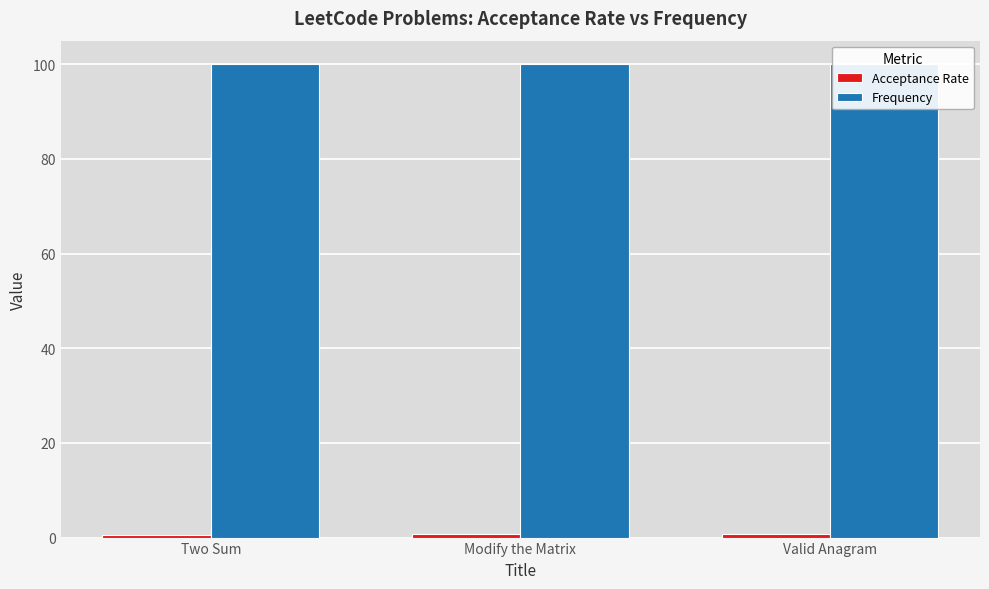

What is the label of the 1st bar from the left?

Two Sum